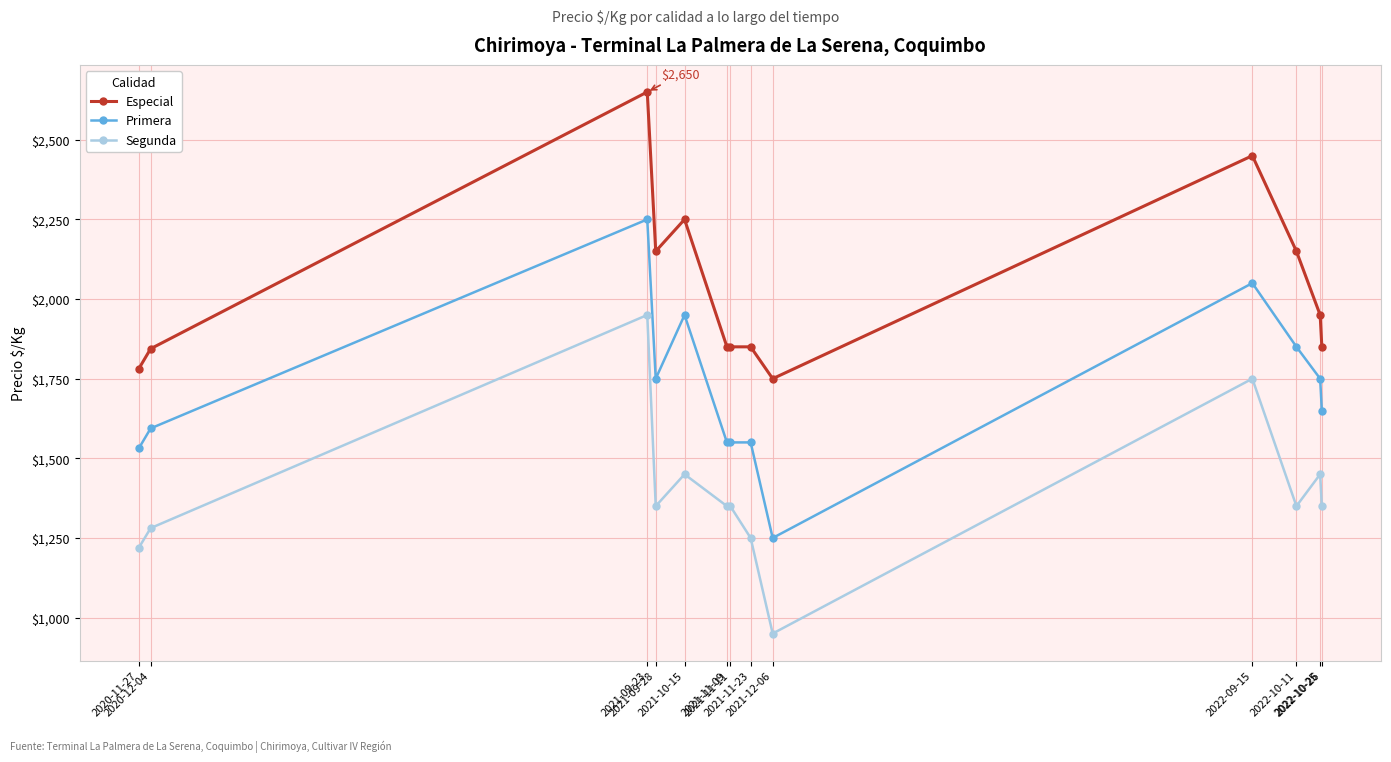

What is the value of the Segunda point at the 9th from the left?

950